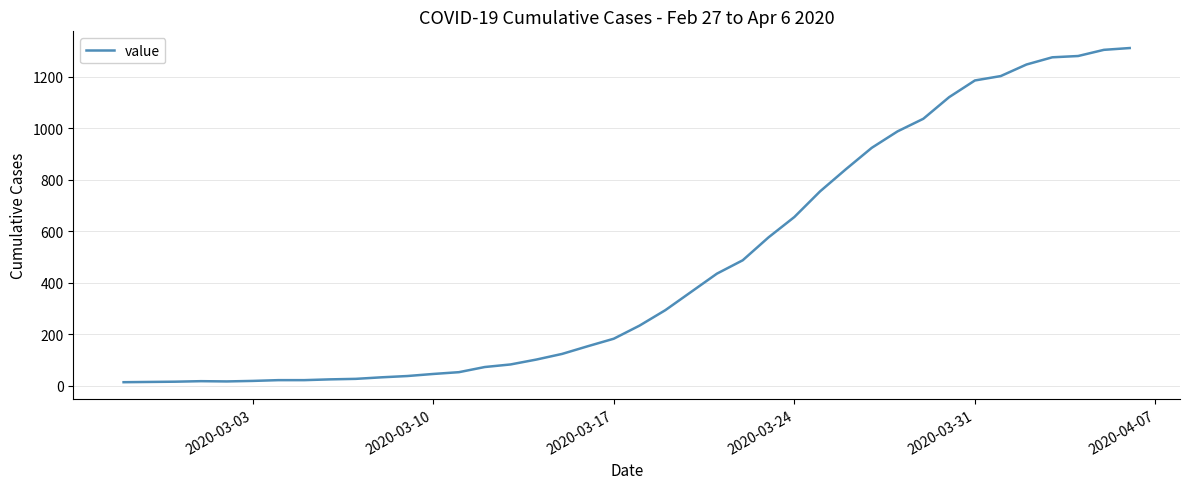

What is the maximum value shown in the chart?

1312